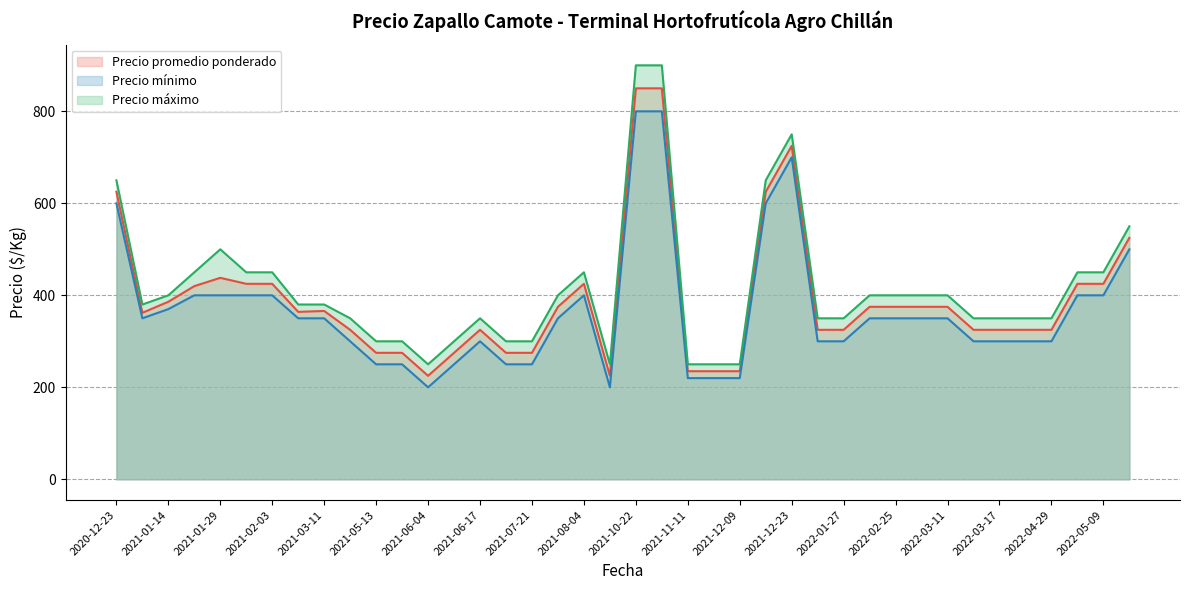

How many data points in Precio máximo are above 380?

19